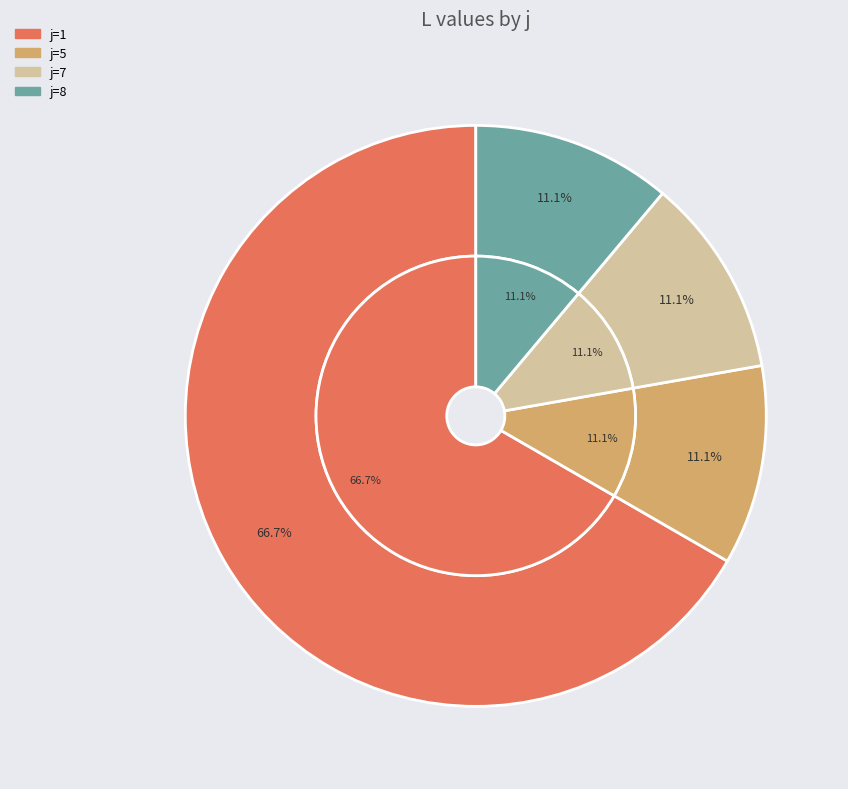

Combined, do 5 and 3 account for over 50%?

No